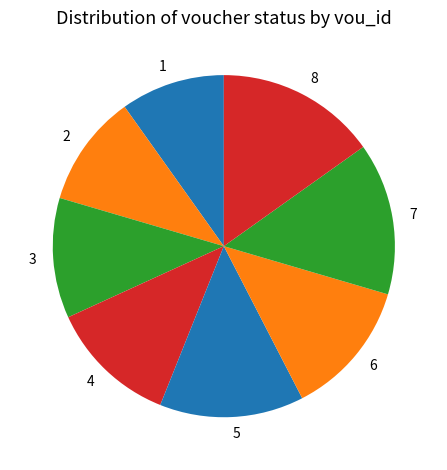

Between 2 and 1, which is larger?

2